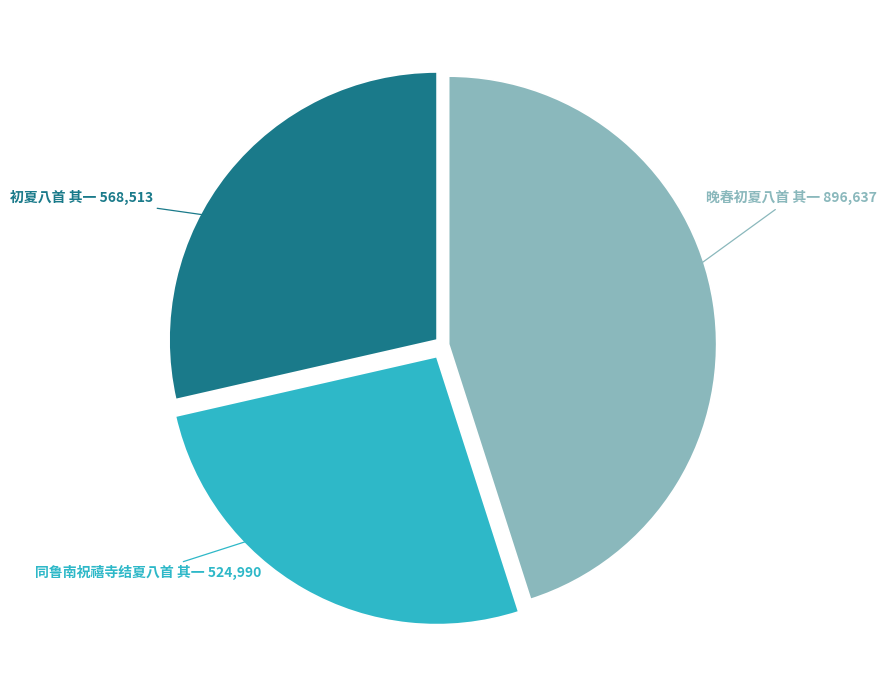

The 同鲁南祝禧寺结夏八首 其一 slice represents 26% of the pie. True or false?

True